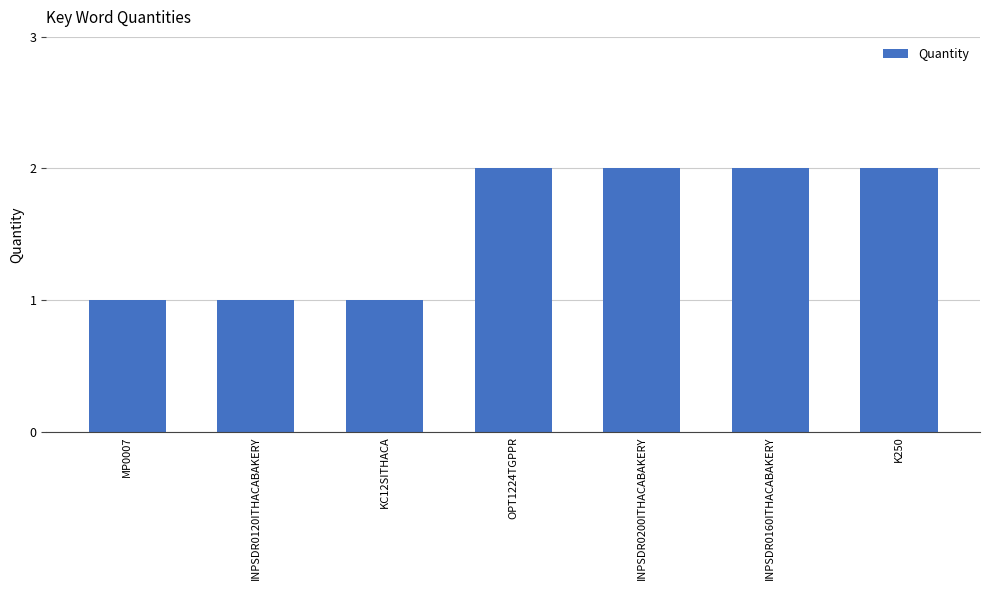

Is it true that the value at OPT1224TGPPR is 2?

True